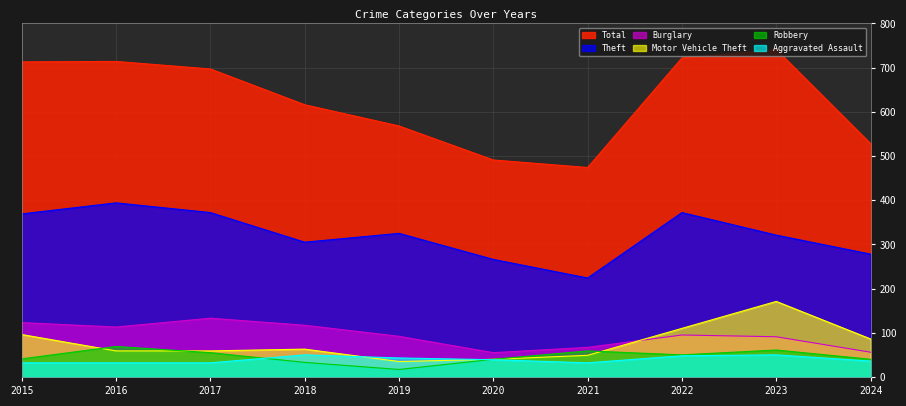

What is the minimum value for Total?

474